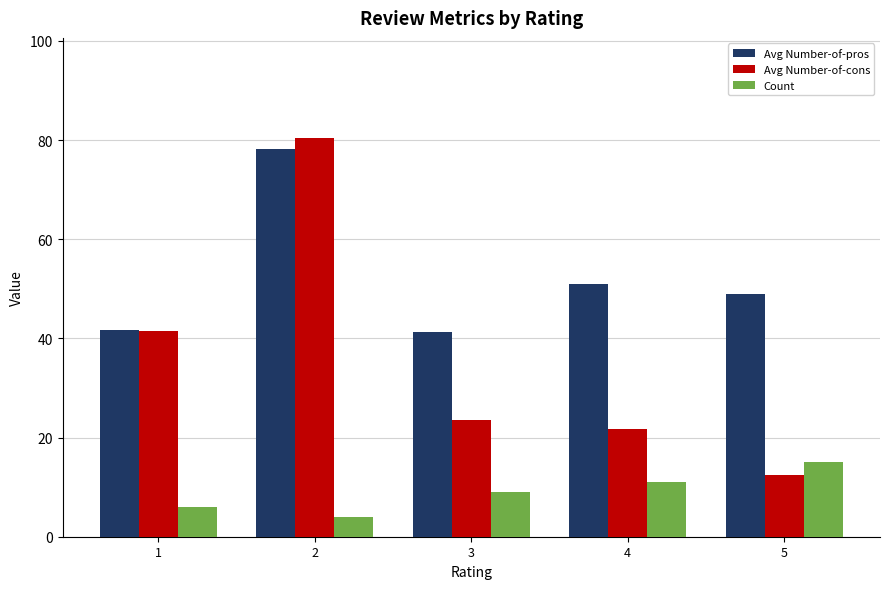

What is the maximum value shown in the chart?

80.5